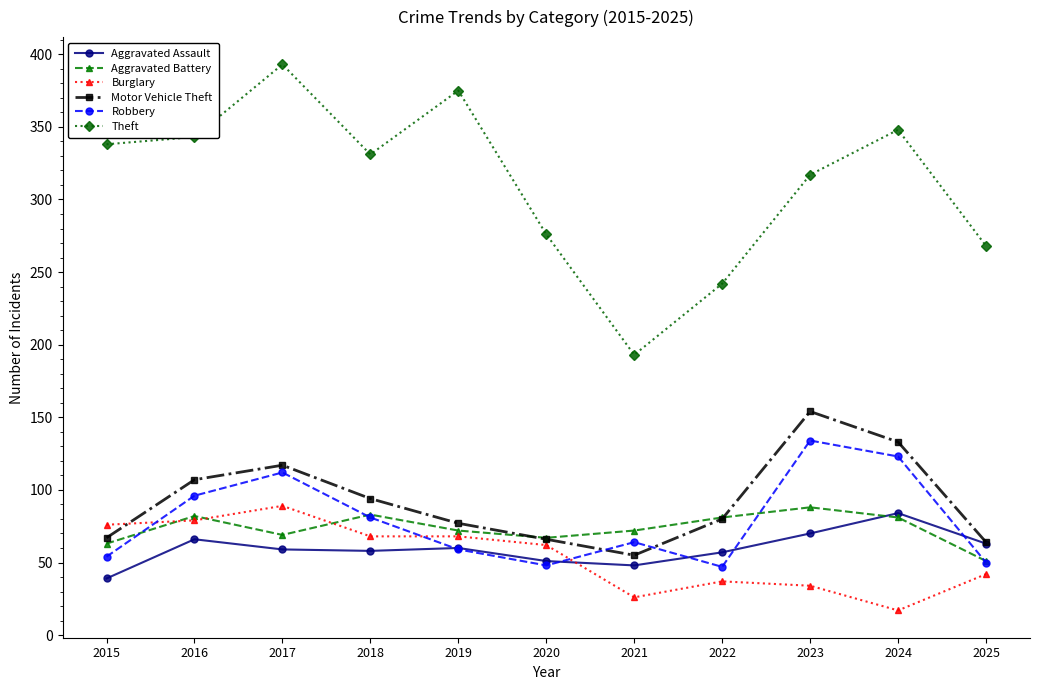

Where does the Aggravated Assault series first go above 59?

2016